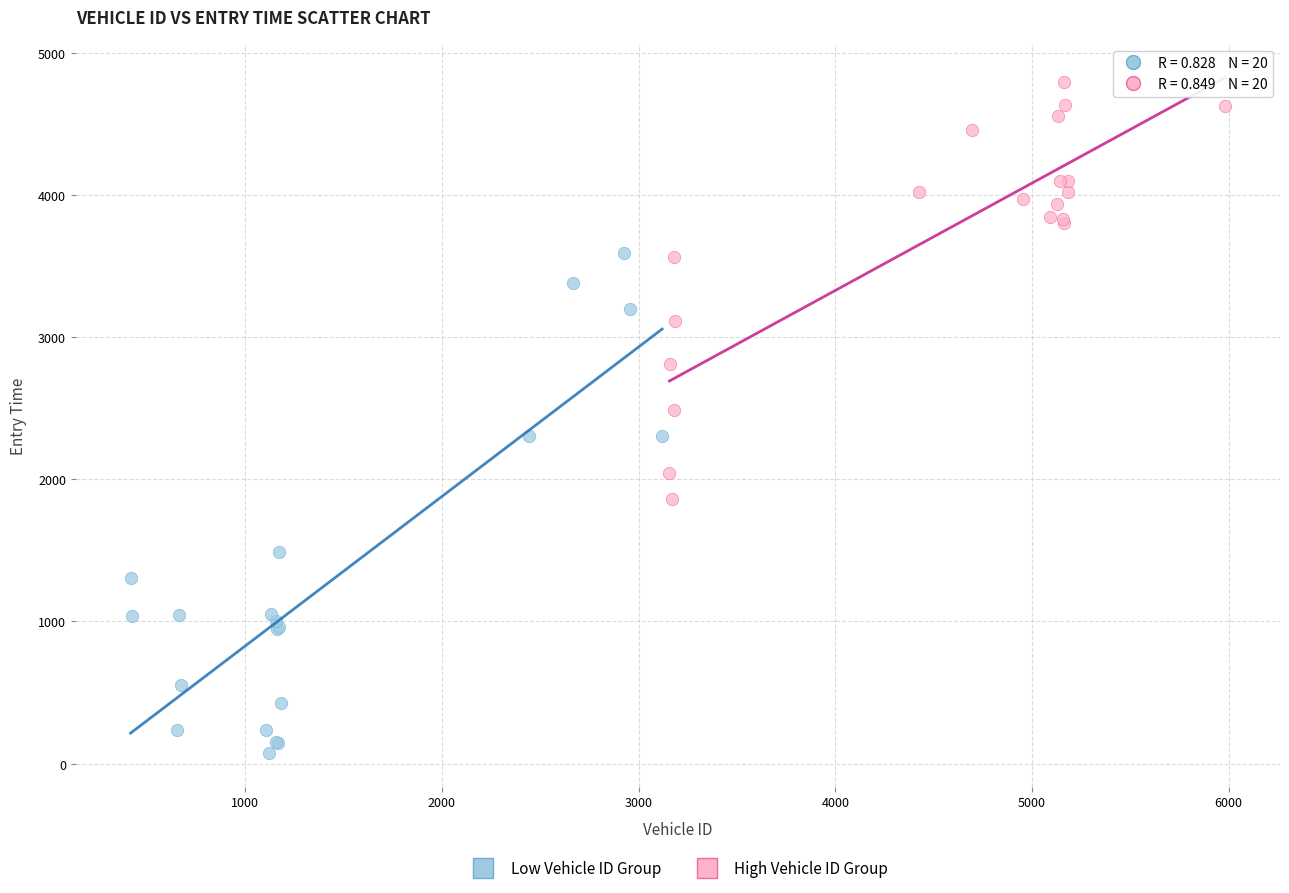

Which series has the largest Y range (max minus min)?

Low Vehicle ID Group